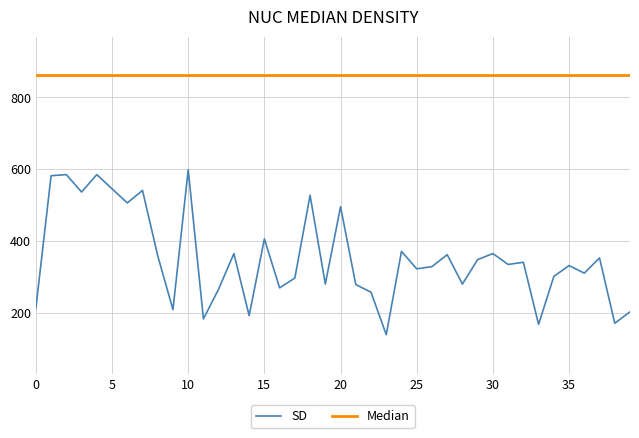

Rank the series by their average value, from lowest to highest.

SD, Median